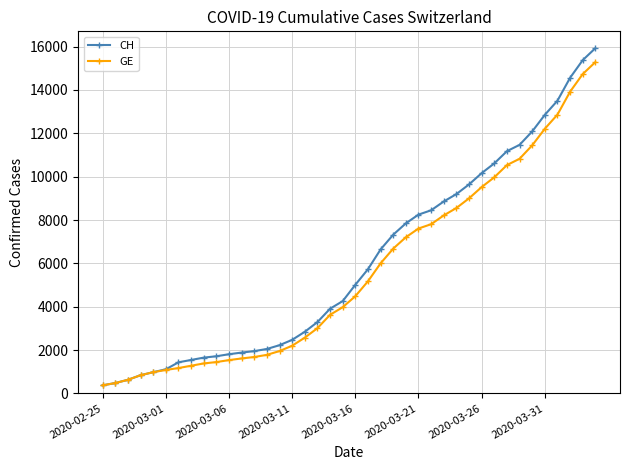

Which series has the largest range (max minus min)?

CH